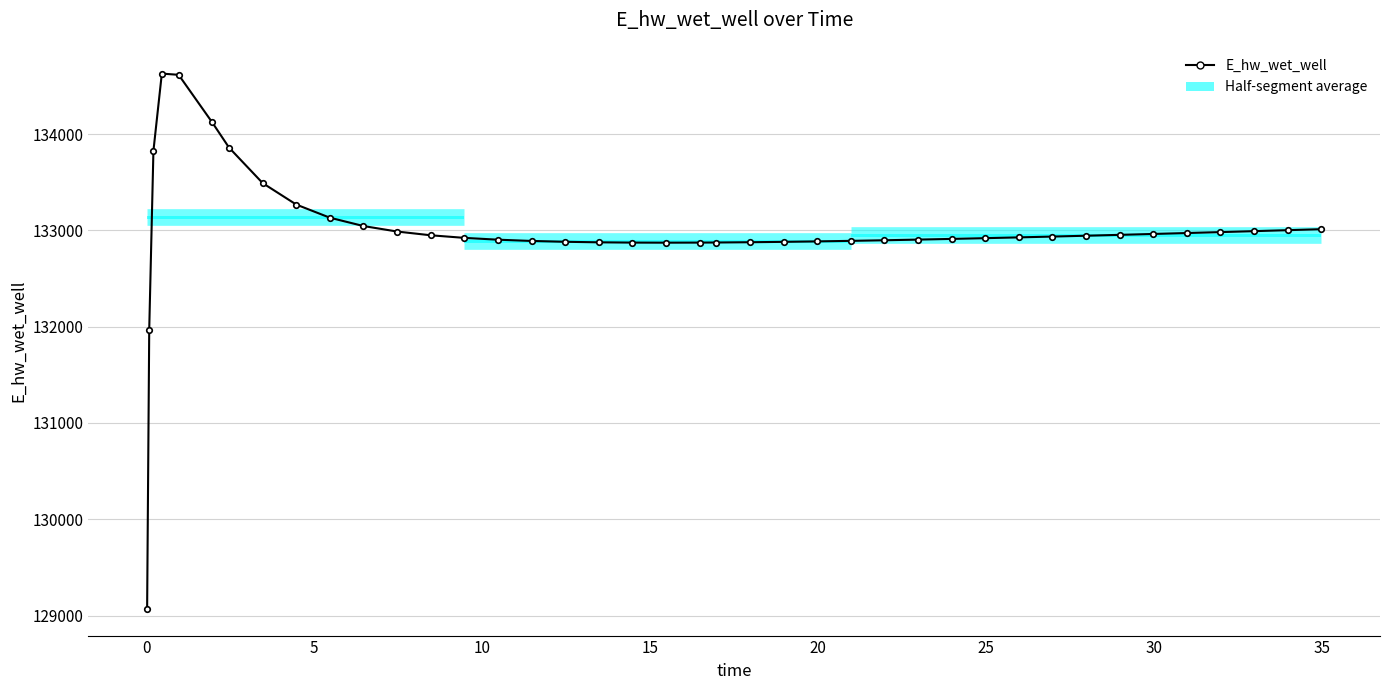

Read the value at 20.

132873.1